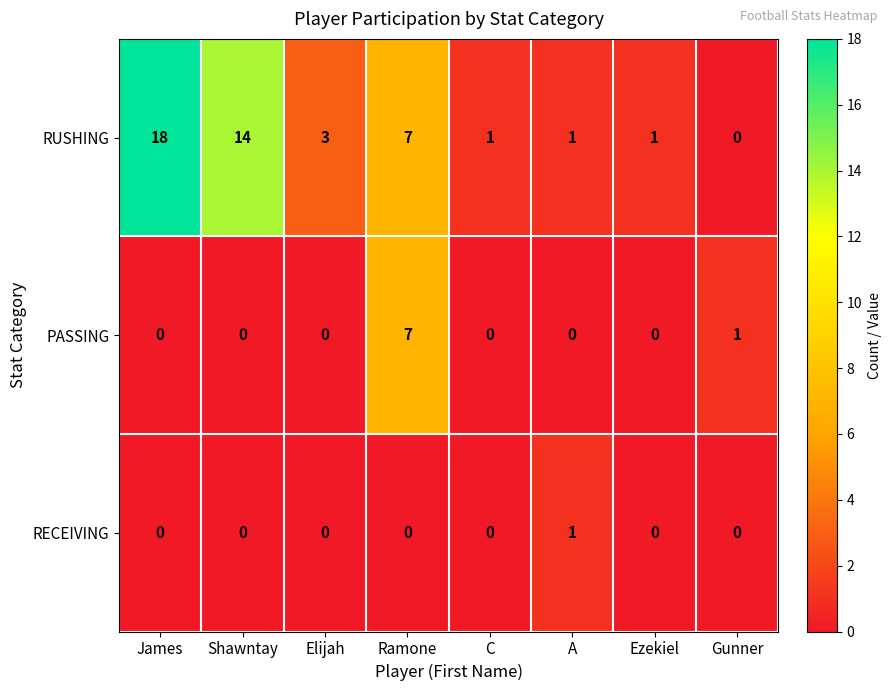

At which category is the sum across all series the highest?

James